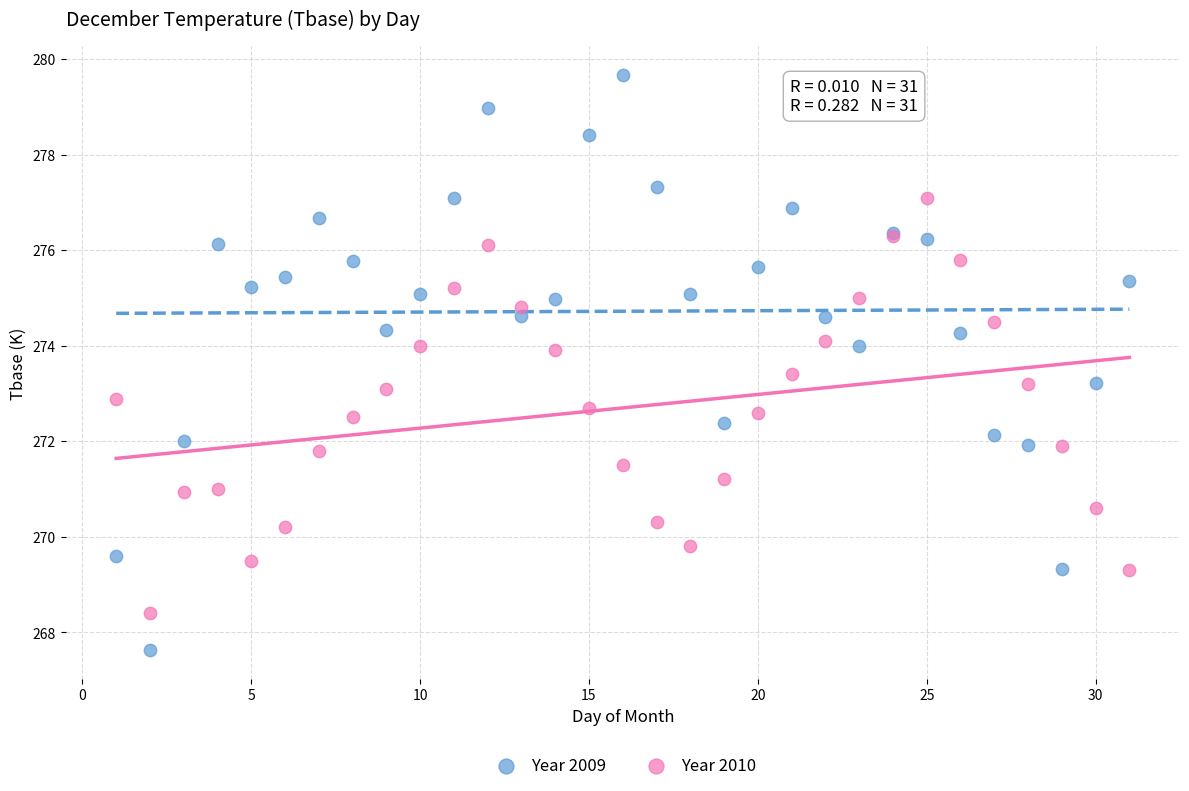

Which series contains the highest Y value?

Year 2009